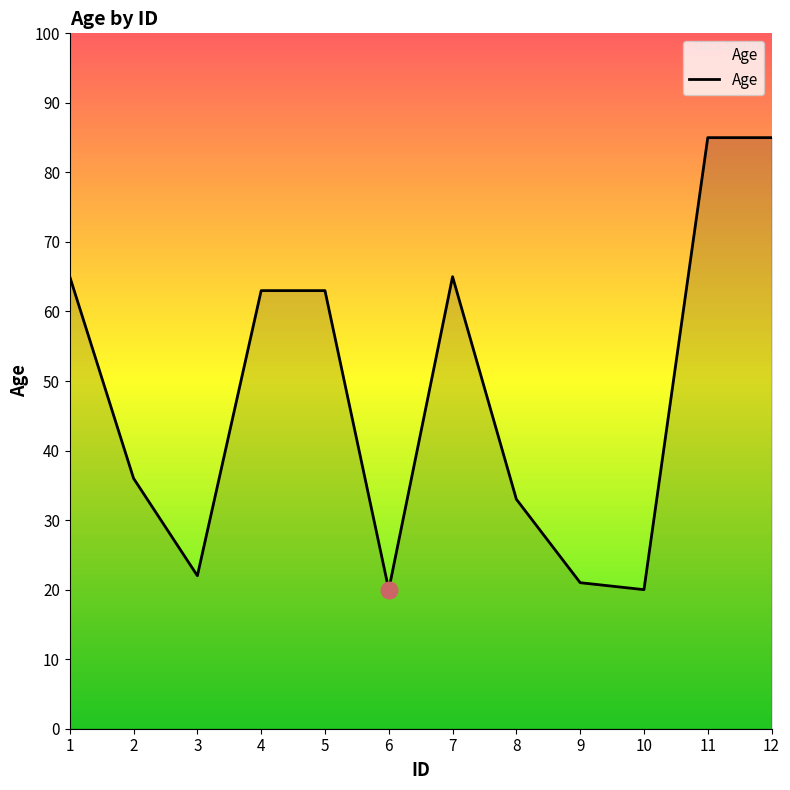

Approximately how many times larger is the value at 11 compared to 9?

4.0